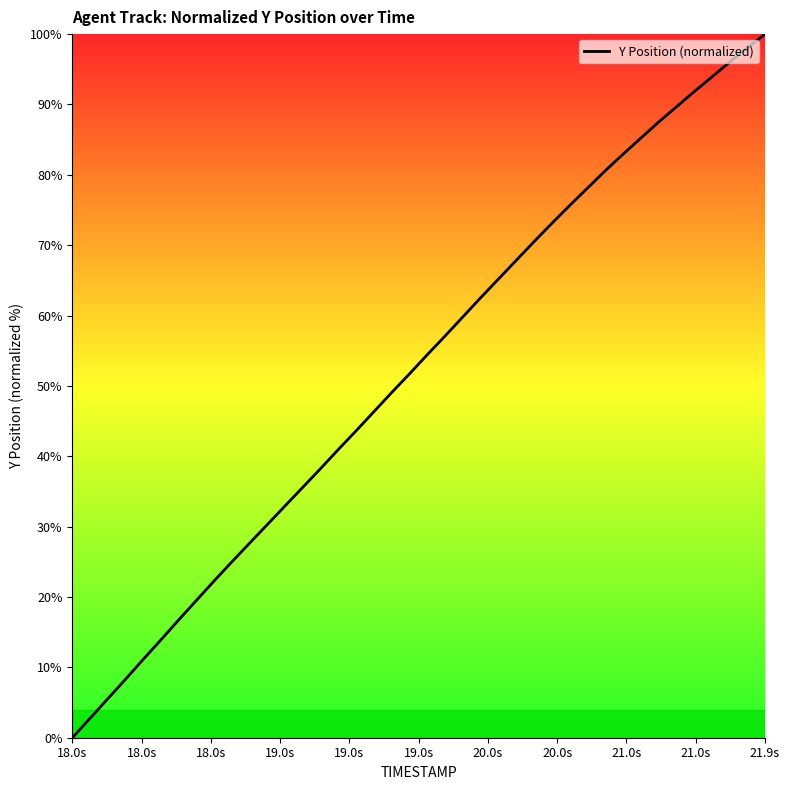

What is the difference between the maximum and minimum values?

100.0